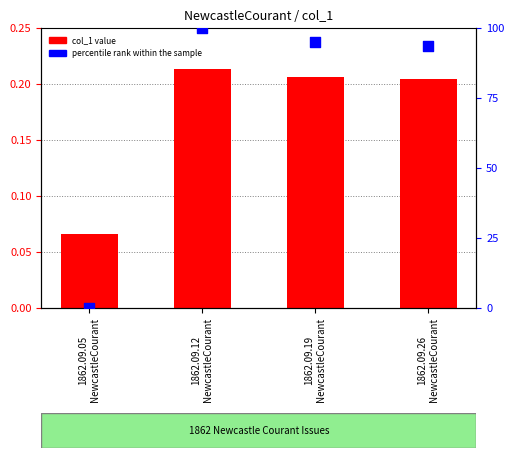

Which series contains the lowest Y value?

percentile rank within the sample